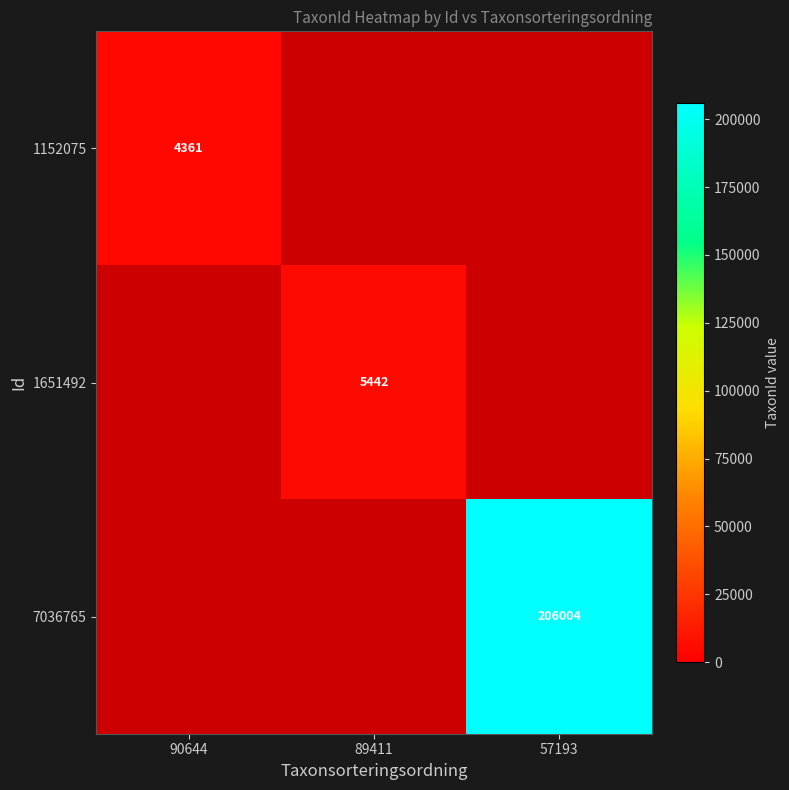

True or false: 1152075 has a value of 4361 at 90644.

True